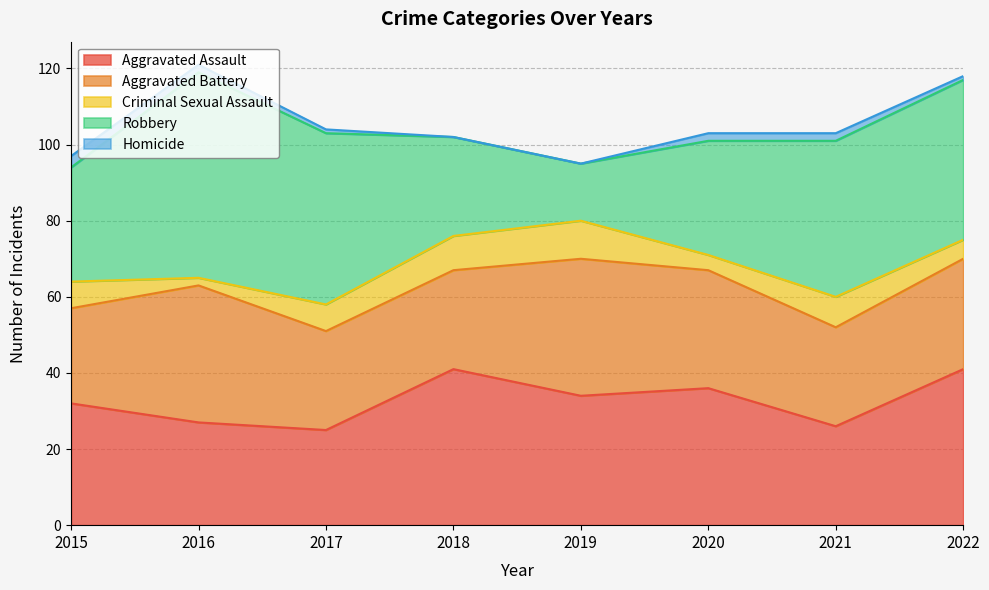

At how many categories does at least one series exceed 28?

8